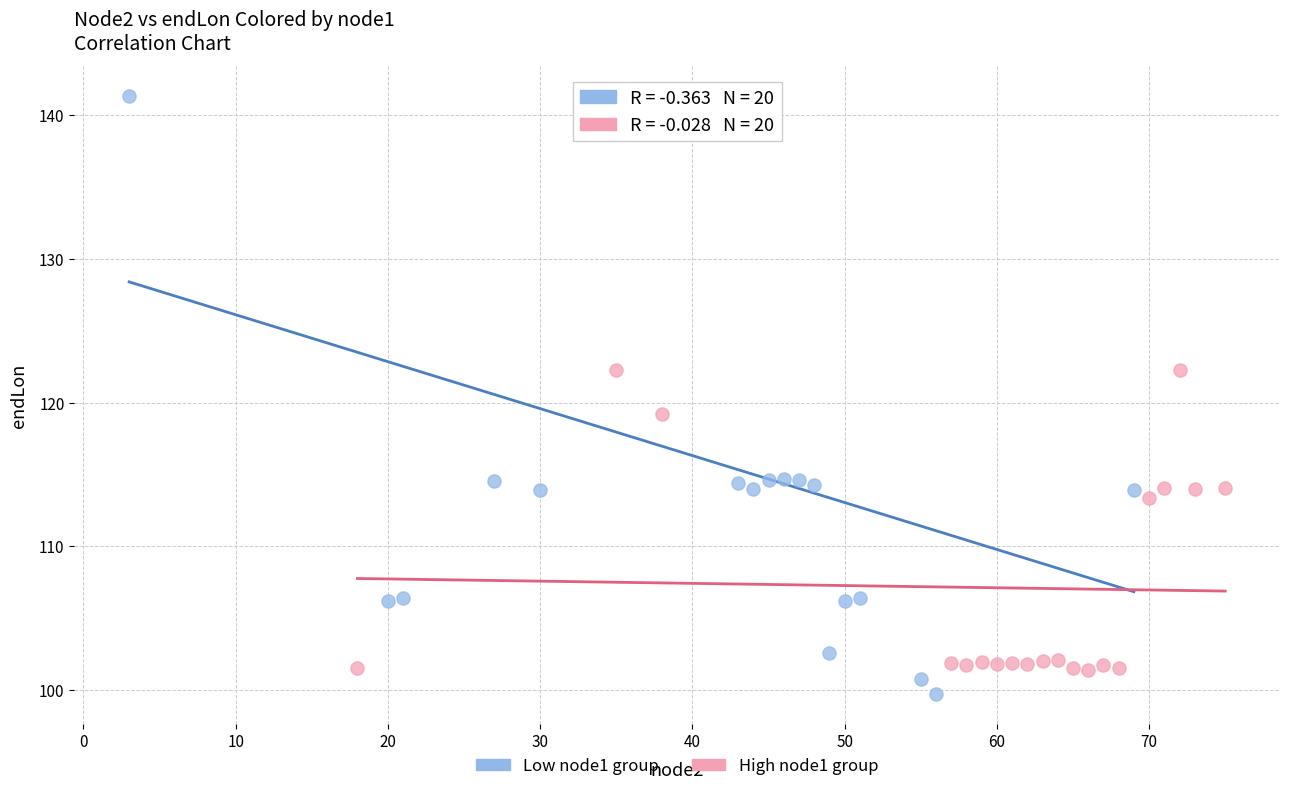

Which series reaches the maximum Y coordinate?

Low node1 group